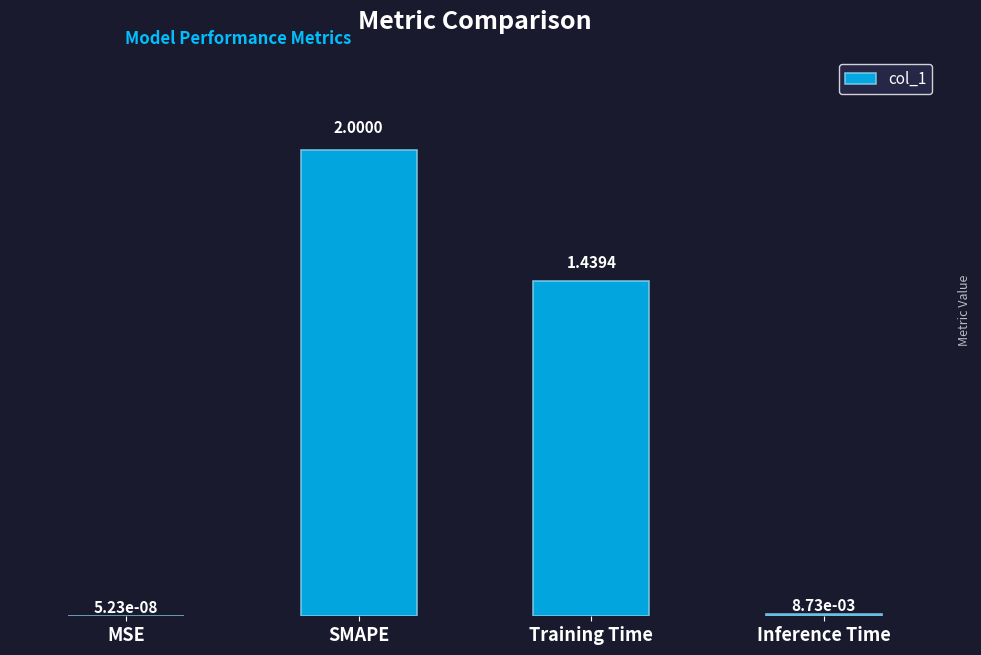

How many distinct data groups are displayed?

1